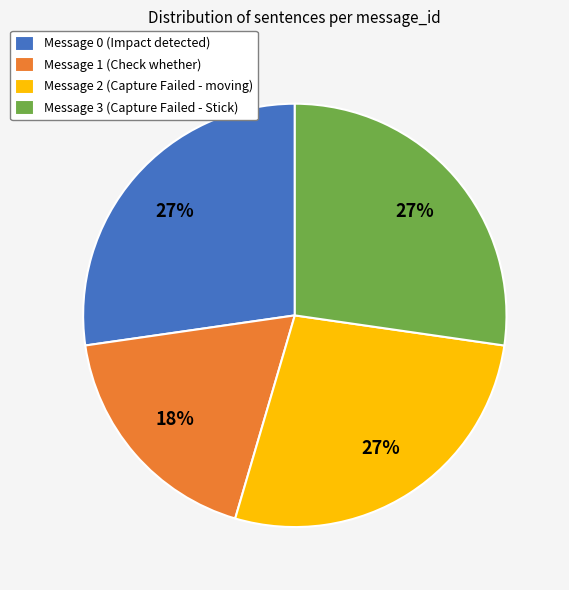

What percentage is the Message 2 (Capture Failed - moving) slice, to the nearest percent?

27%